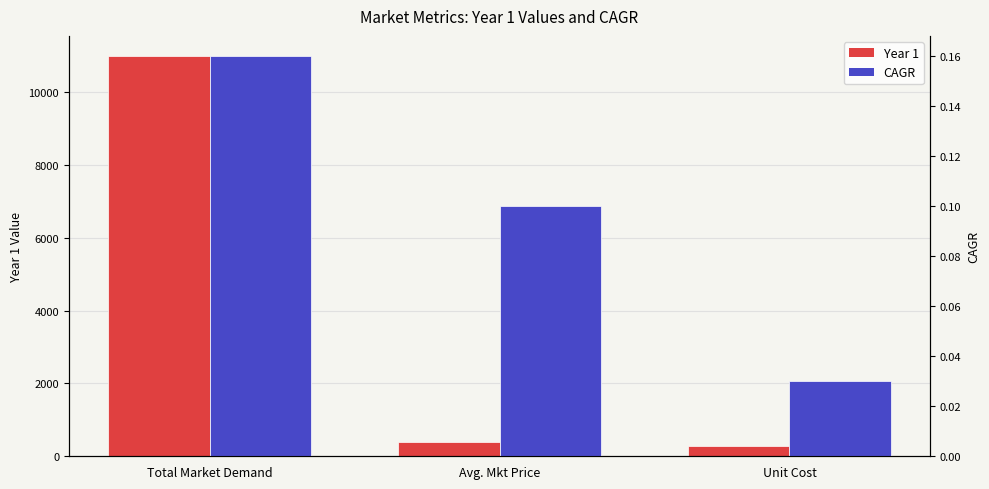

Are the bars horizontal?

No